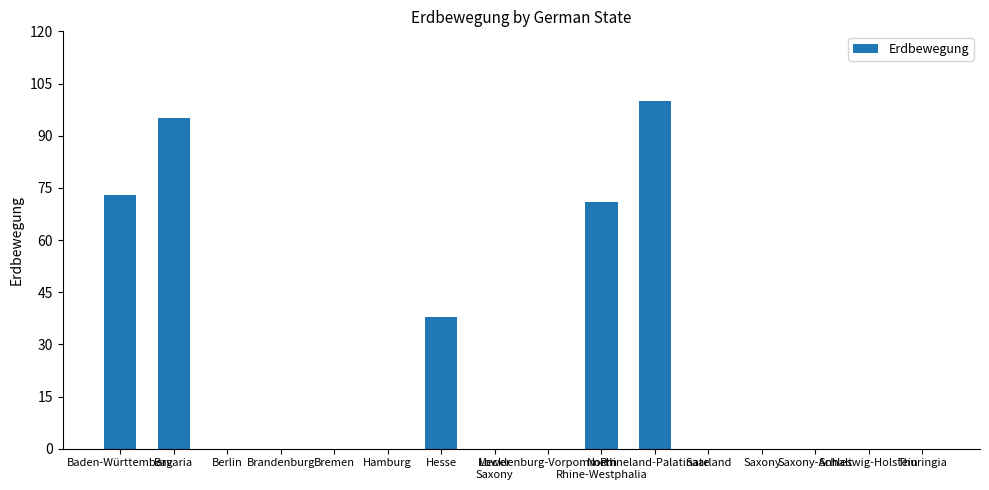

What is the maximum value shown in the chart?

100